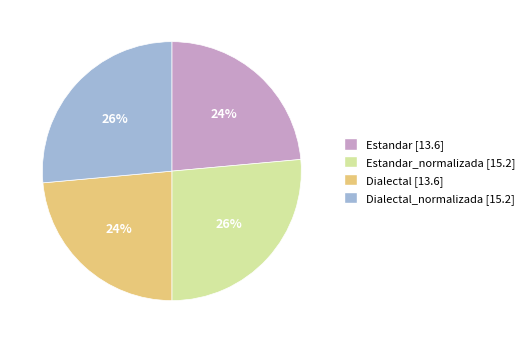

Is there a majority slice in this chart?

No